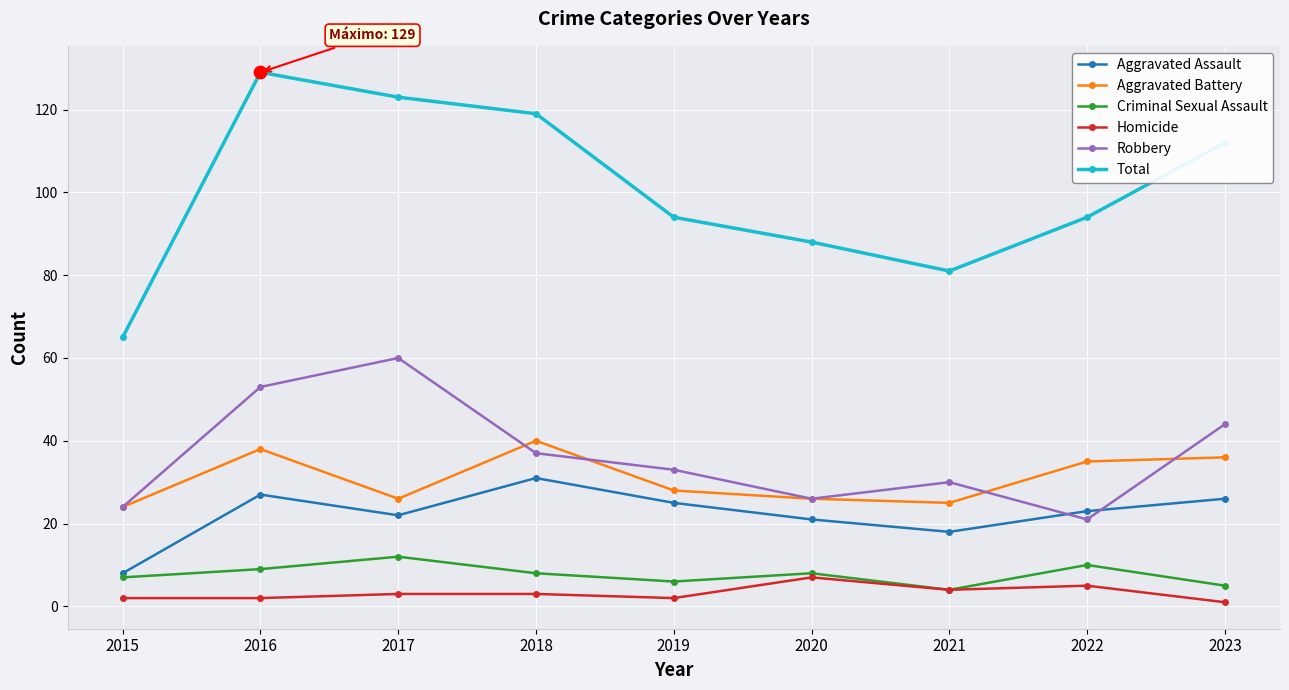

At which category is the sum across all series the highest?

2016